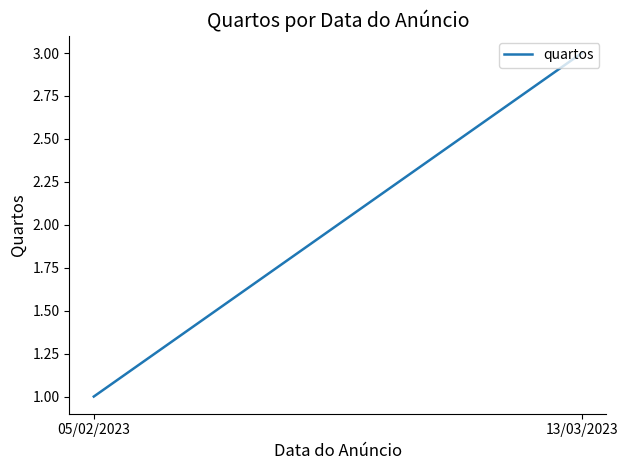

Where is the data nearest to the value 2?

05/02/2023